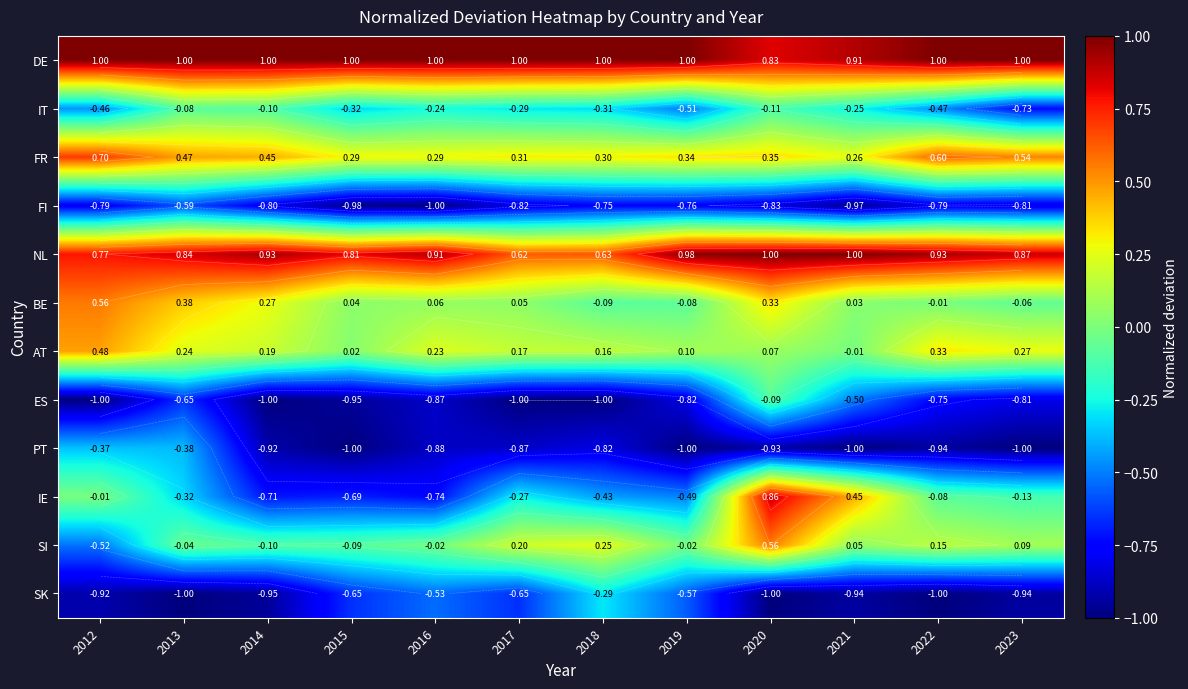

What is the greatest value displayed?

1.0